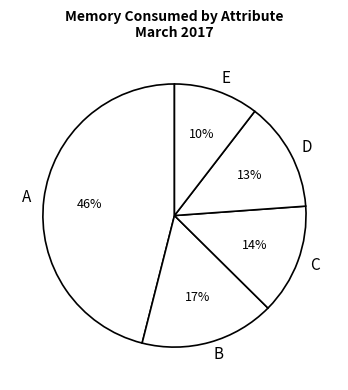

Is the sum of A and E greater than half?

Yes